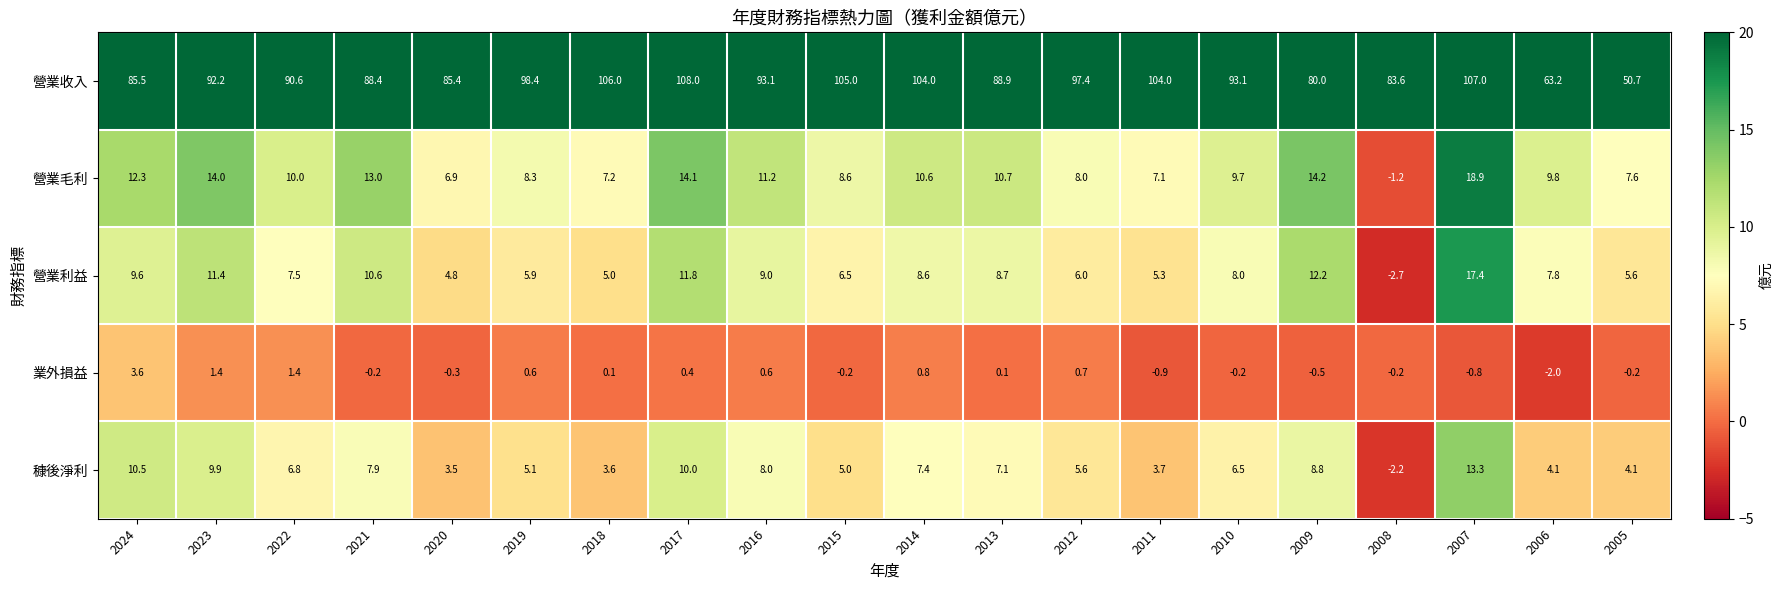

Count the number of data series in this chart.

5